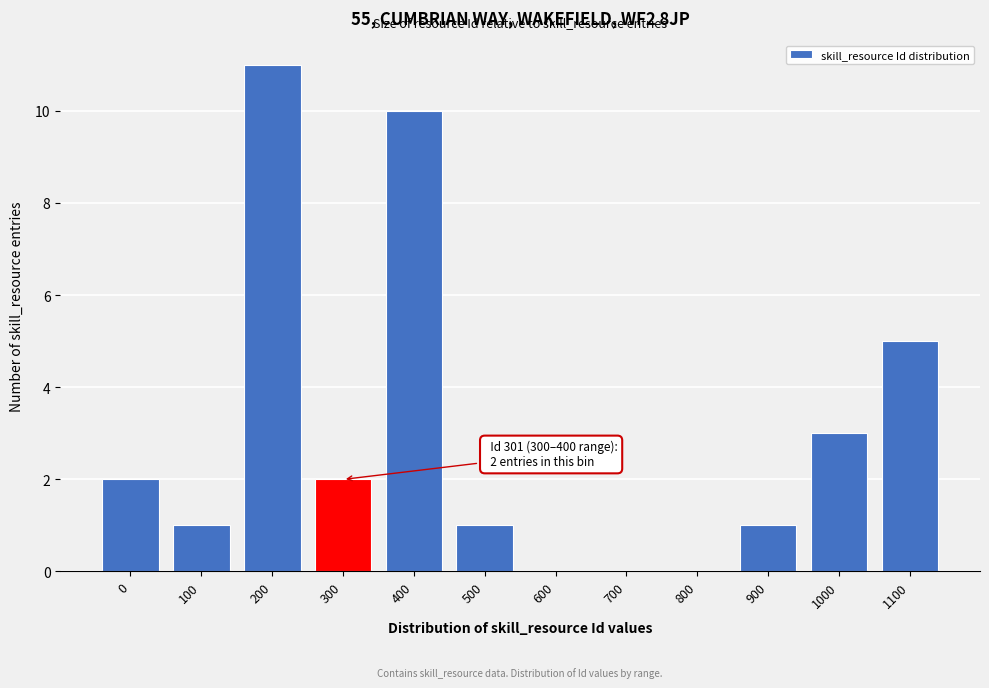

Reading left to right, extract all data points from this chart.

0=2	100=1	200=11	300=2	400=10	500=1	600=0	700=0	800=0	900=1	1000=3	1100=5